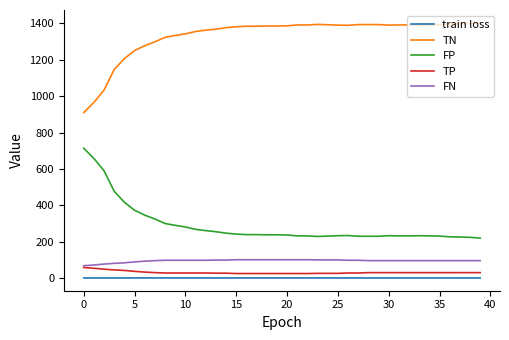

True or false: FN and train loss cross at least once.

False